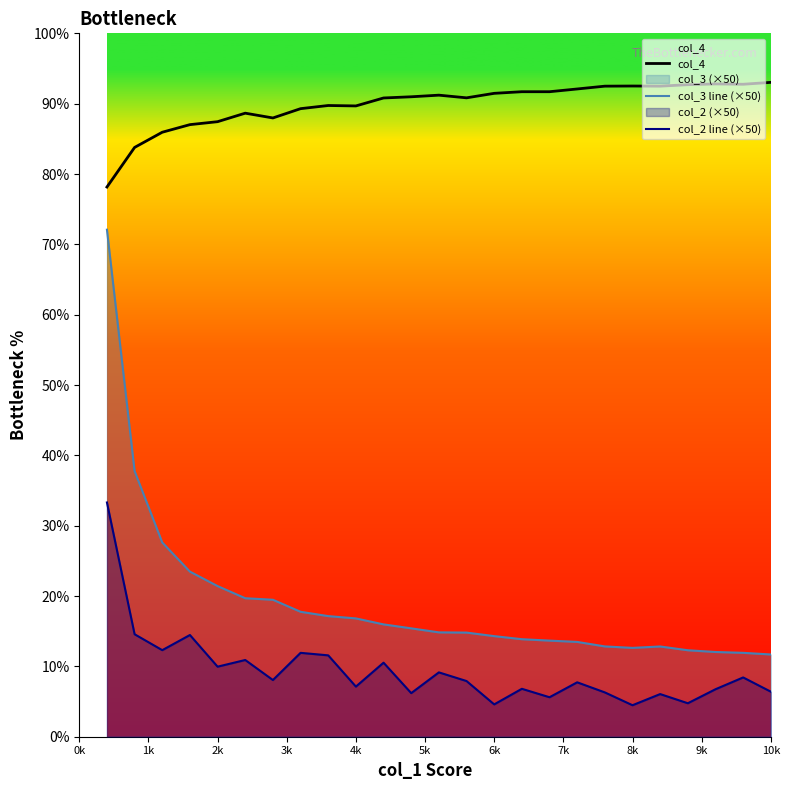

Rank the series at 4k from highest to lowest value.

col_4, col_3 line (×50), col_2 line (×50)